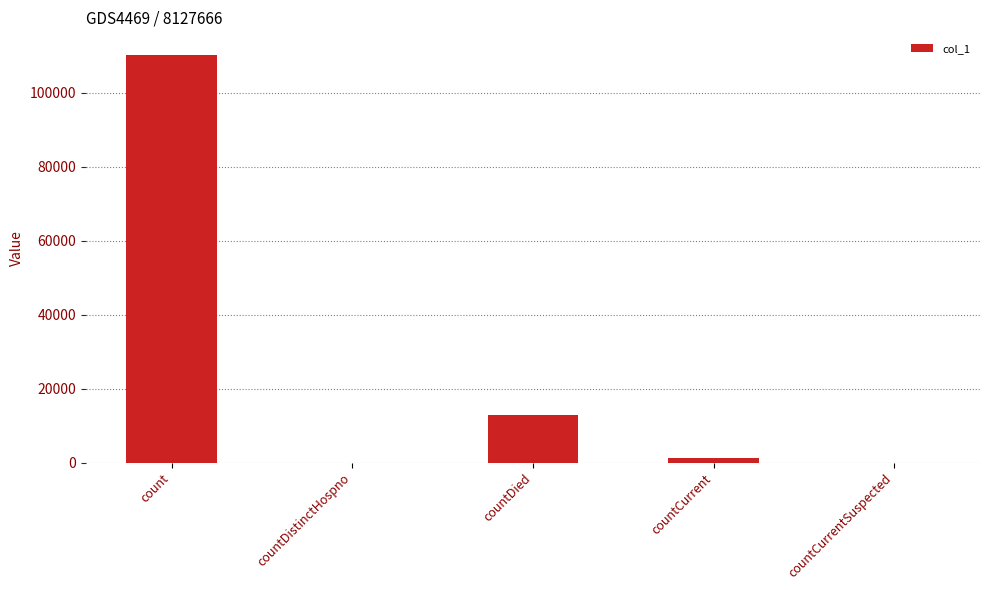

True or false: the data shows 12965 at countDied.

True